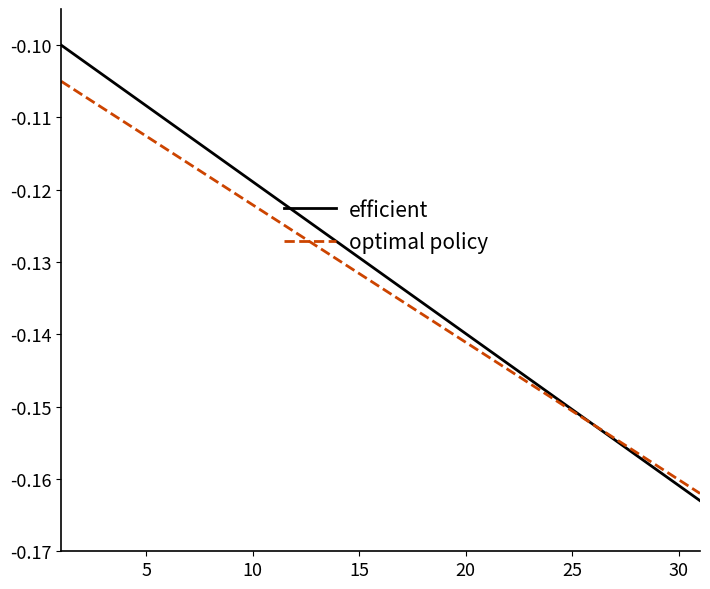

Which series has the widest spread of values?

efficient